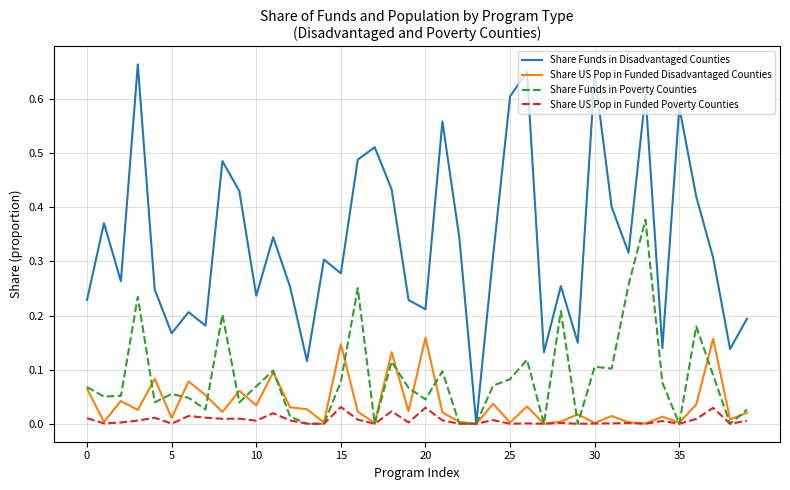

Rank the series by their maximum value, from highest to lowest.

Share Funds in Disadvantaged Counties, Share Funds in Poverty Counties, Share US Pop in Funded Disadvantaged Counties, Share US Pop in Funded Poverty Counties